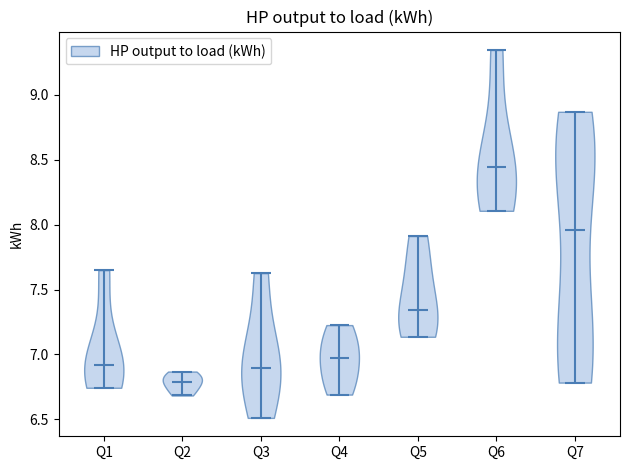

Reading left to right, read every violin against the y-axis: where its median line is, and the lowest and highest points it reaches. The values are not printed on the chart, so give them approximately, as read against the axis.

Q1: median line 6.90, lowest point 6.75, highest point 7.65
Q2: median line 6.80, lowest point 6.70, highest point 6.85
Q3: median line 6.90, lowest point 6.50, highest point 7.65
Q4: median line 6.95, lowest point 6.70, highest point 7.25
Q5: median line 7.35, lowest point 7.15, highest point 7.90
Q6: median line 8.45, lowest point 8.10, highest point 9.35
Q7: median line 7.95, lowest point 6.80, highest point 8.85